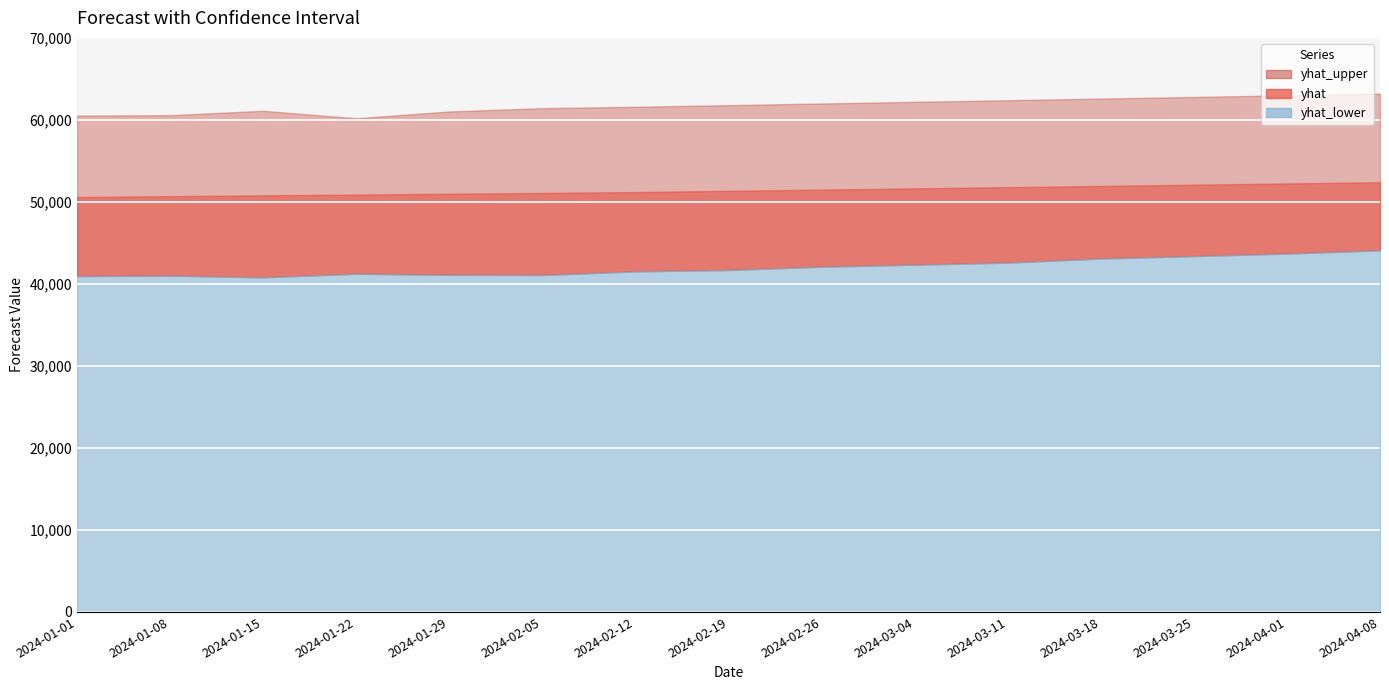

True or false: yhat_lower and yhat intersect in this chart.

False